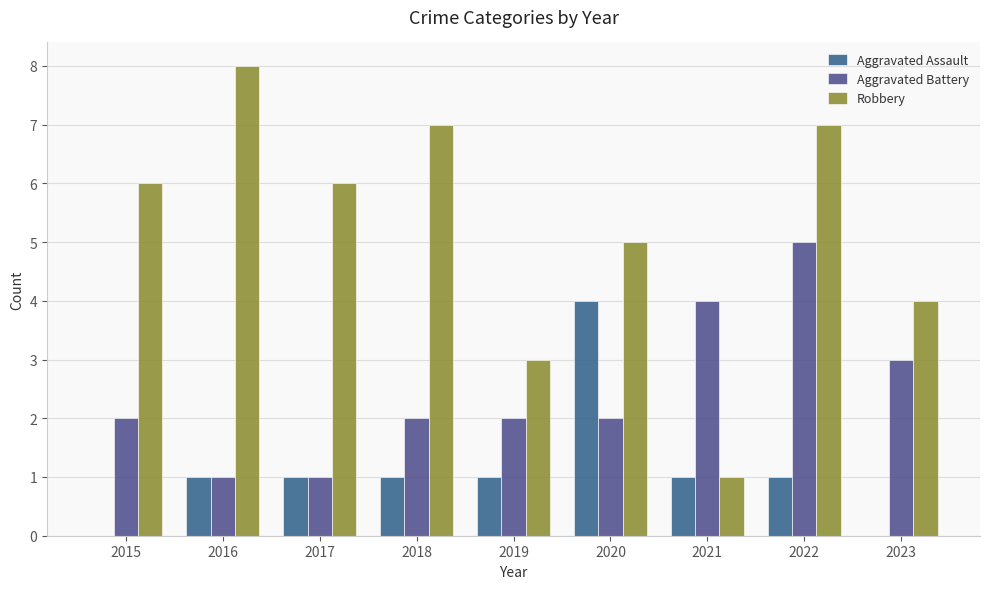

Are the bars grouped side by side (vs. stacked)?

Yes